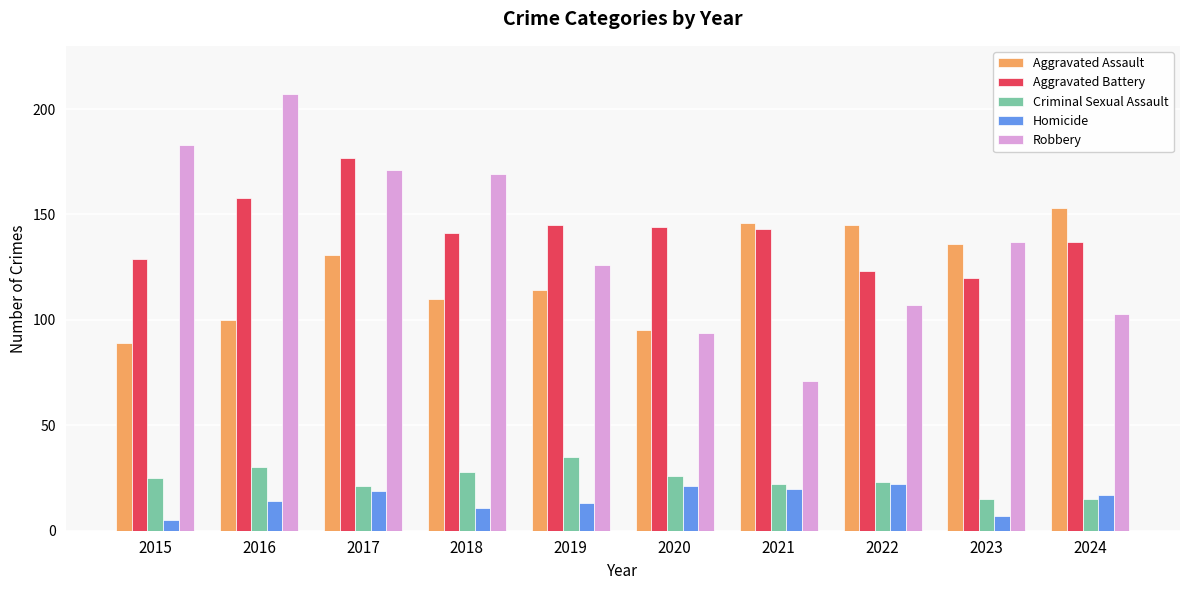

Where is Aggravated Assault nearest to the value 121?

2019